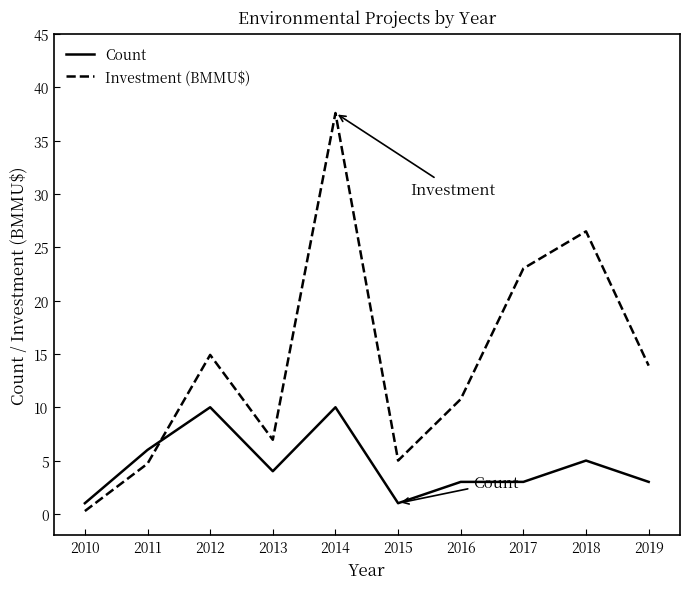

After their last crossing, which series has the higher values: Count or Investment (BMMU$)?

Investment (BMMU$)